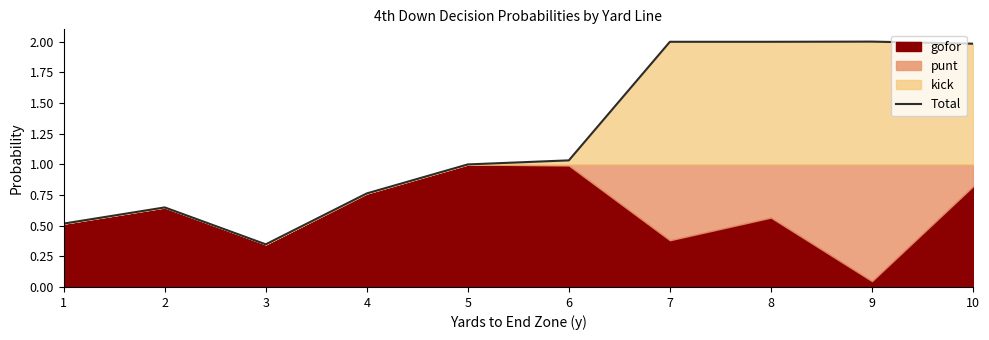

True or false: the data shows 0.2 at 6.

False